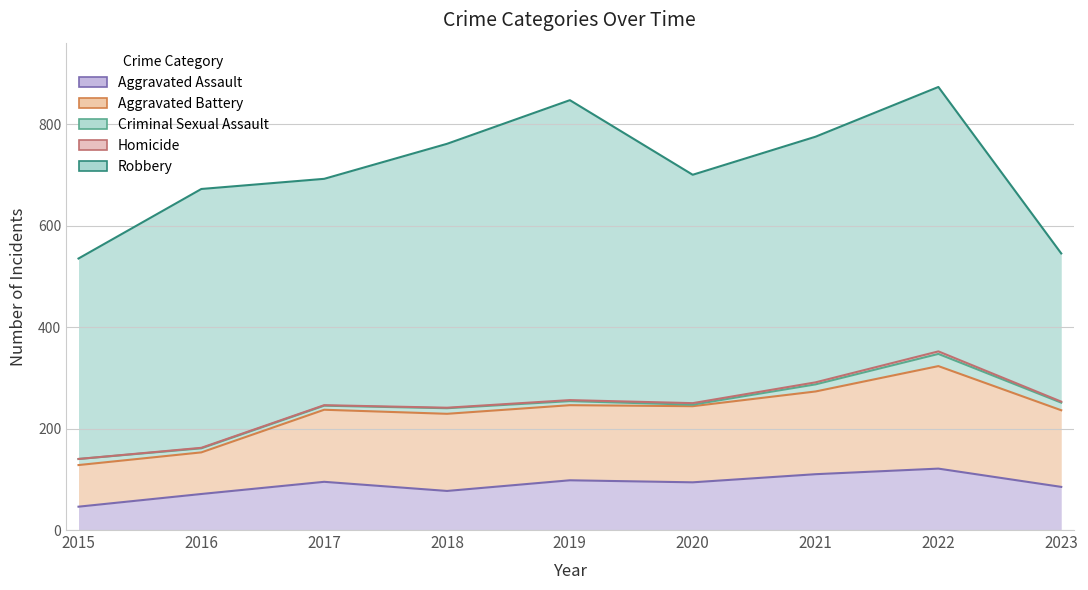

Count the number of data series in this chart.

5